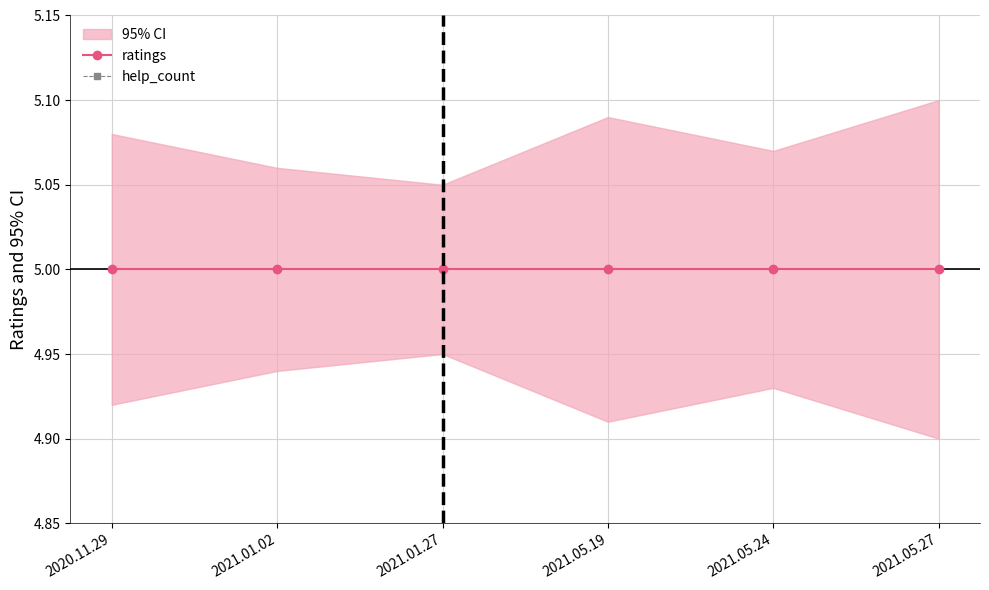

Which series has the largest range (max minus min)?

ratings